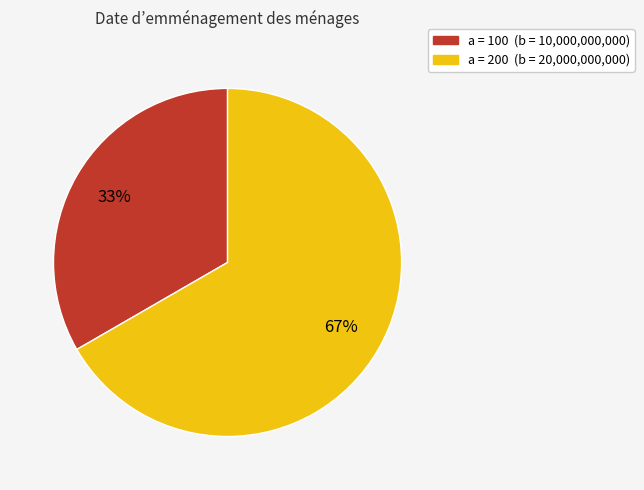

How many slices are in this pie chart?

2